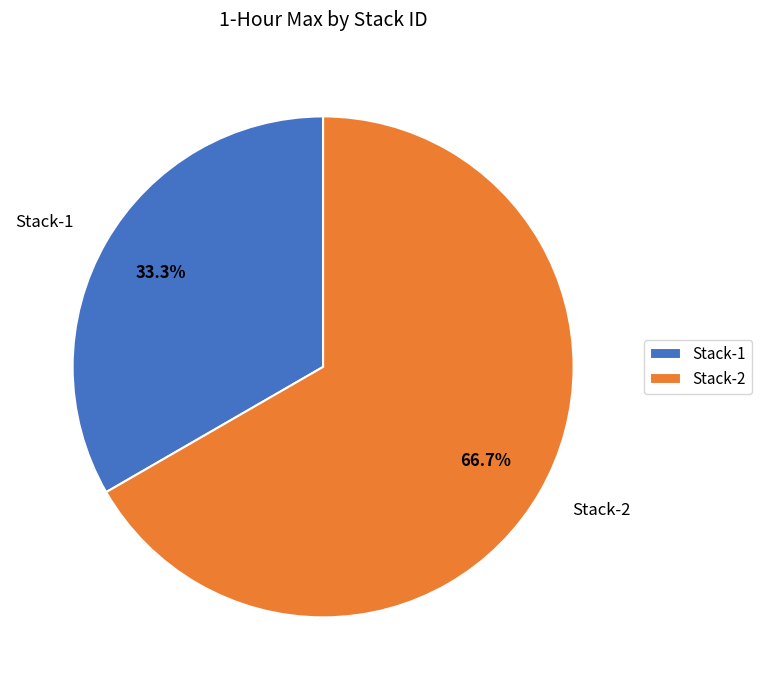

Rank the categories by value from lowest to highest.

Stack-1, Stack-2